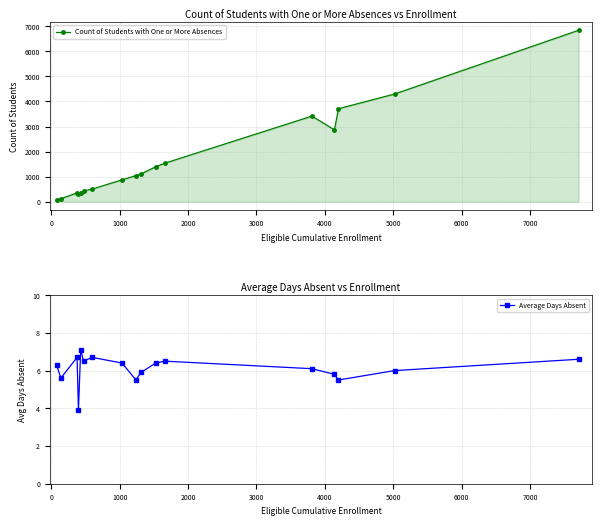

List the series in order of their overall mean, lowest first.

Average Days Absent, Count of Students with One or More Absences